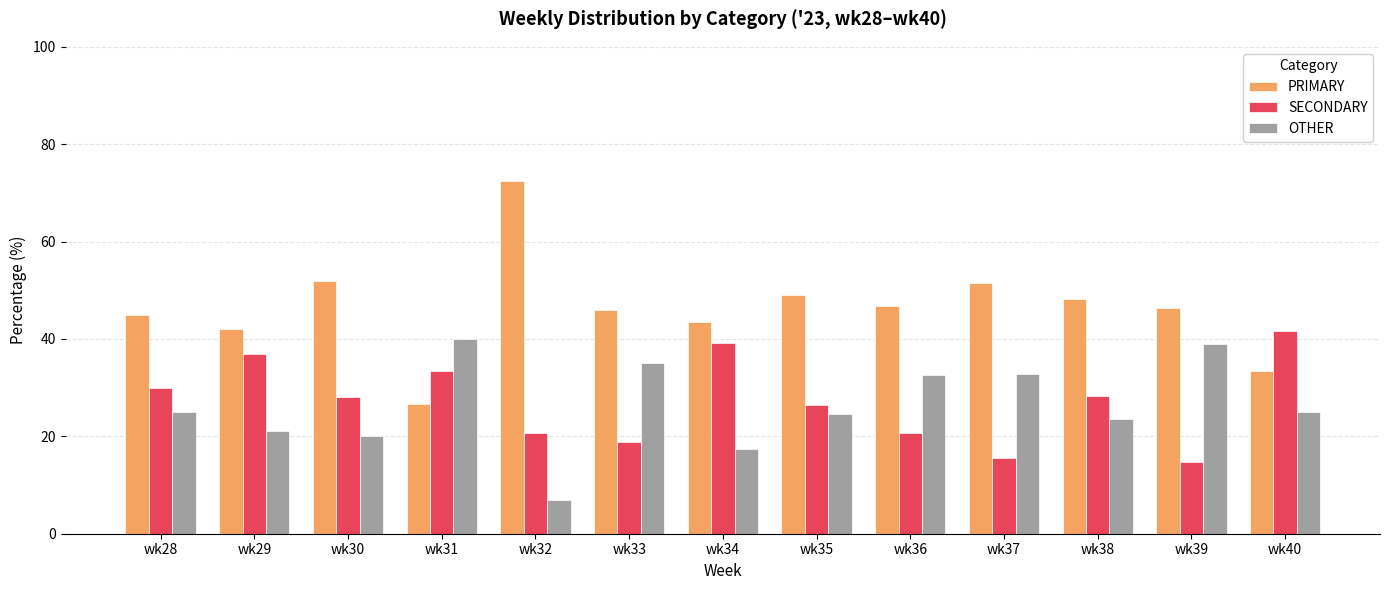

At which label does PRIMARY reach its peak?

wk32